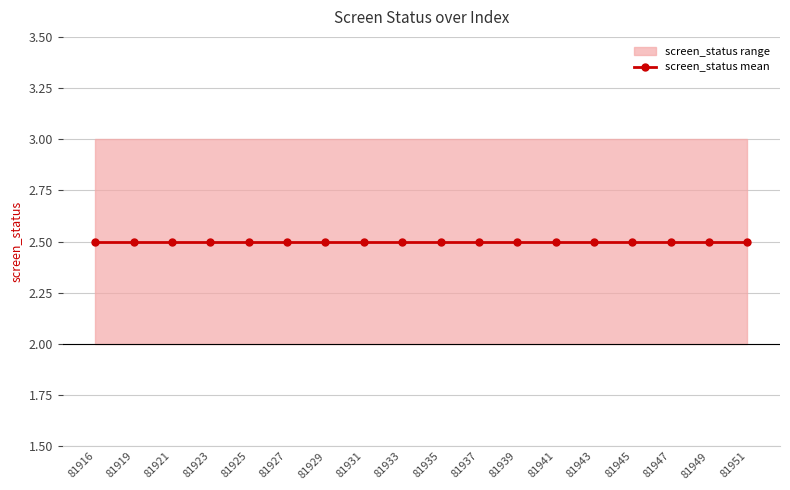

Between 81943 and 81945, which is larger?

81943